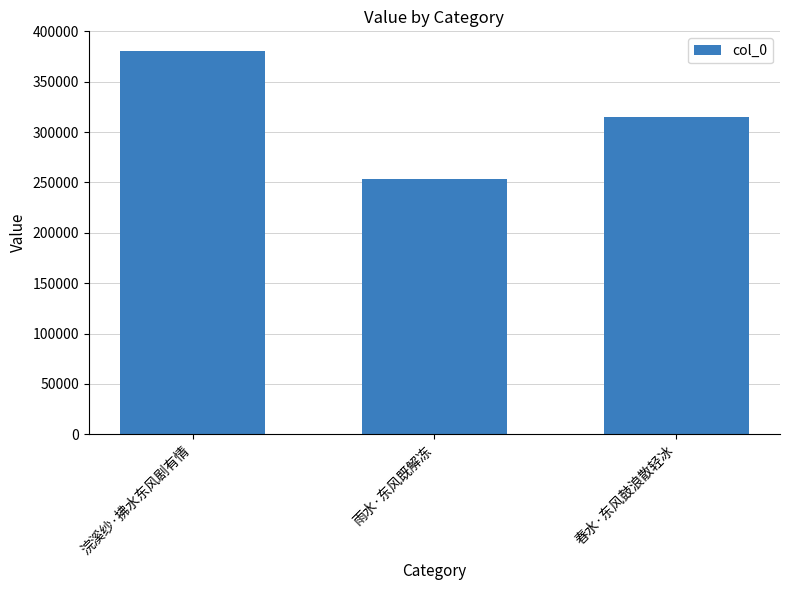

What is the greatest value displayed?

381046